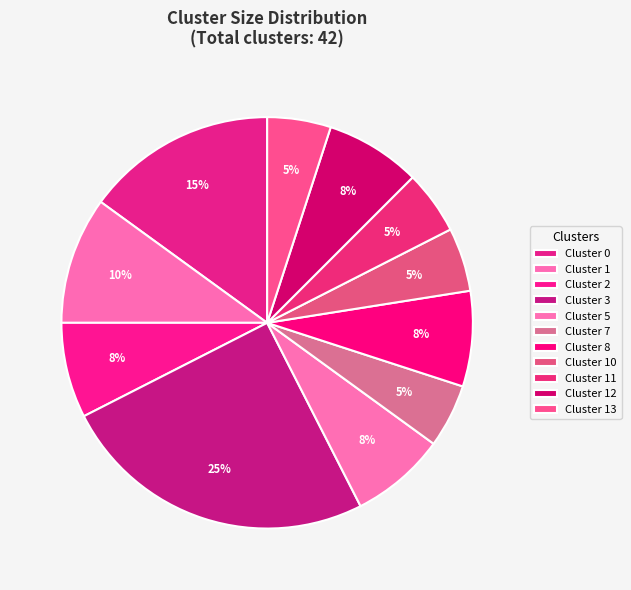

To the nearest percent, what portion does Cluster 1 represent?

10%